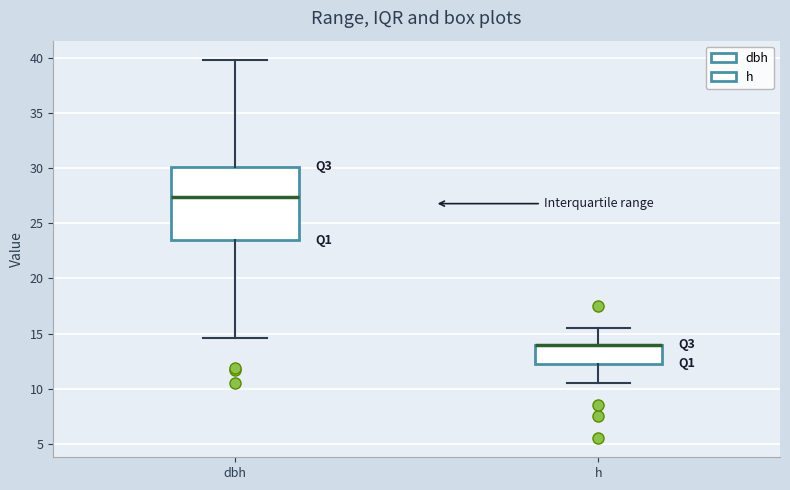

Comparing the boxes themselves (not the whiskers), which one is the tallest?

dbh